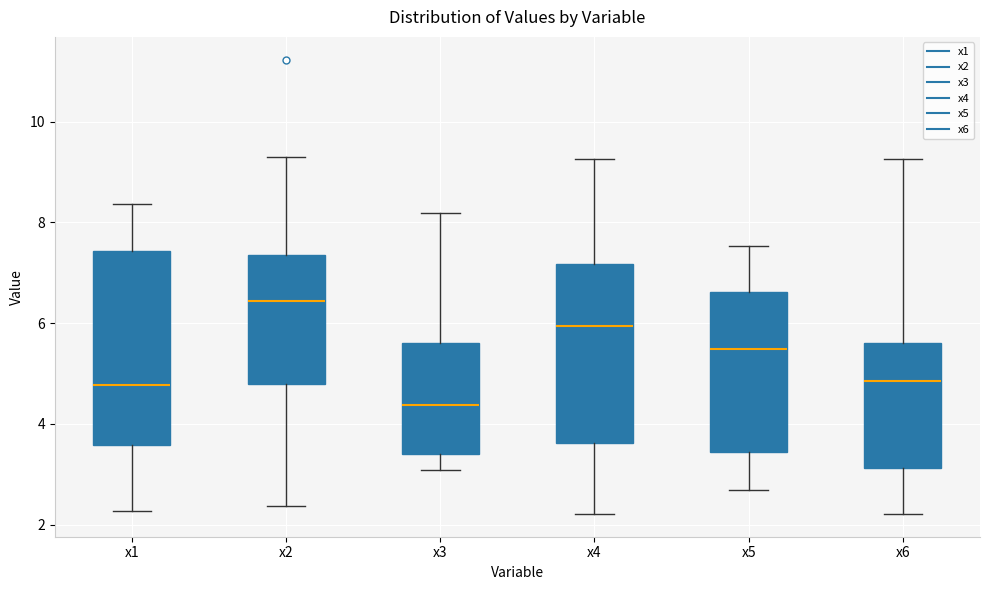

Which box's median line is the lowest?

x3